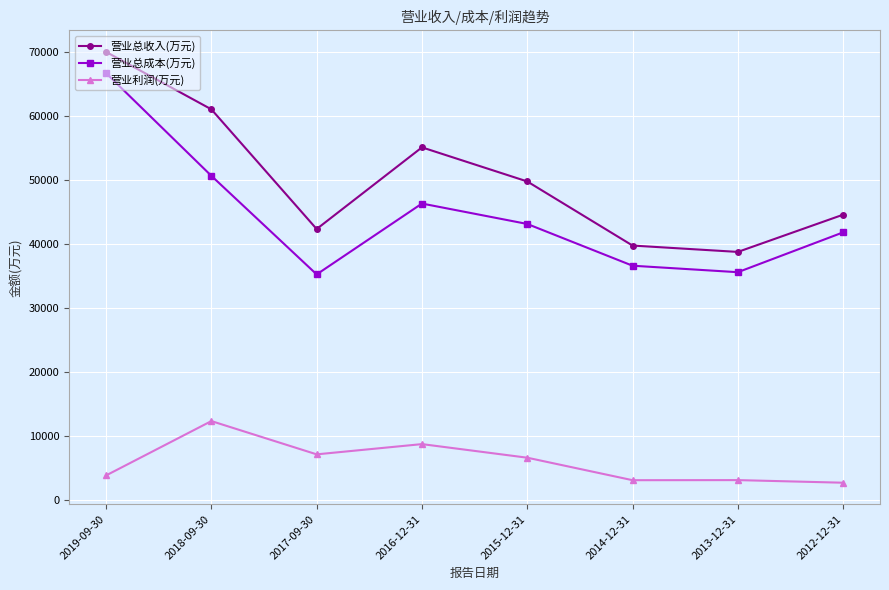

What is the lowest value of the 营业总收入(万元) series?

38751